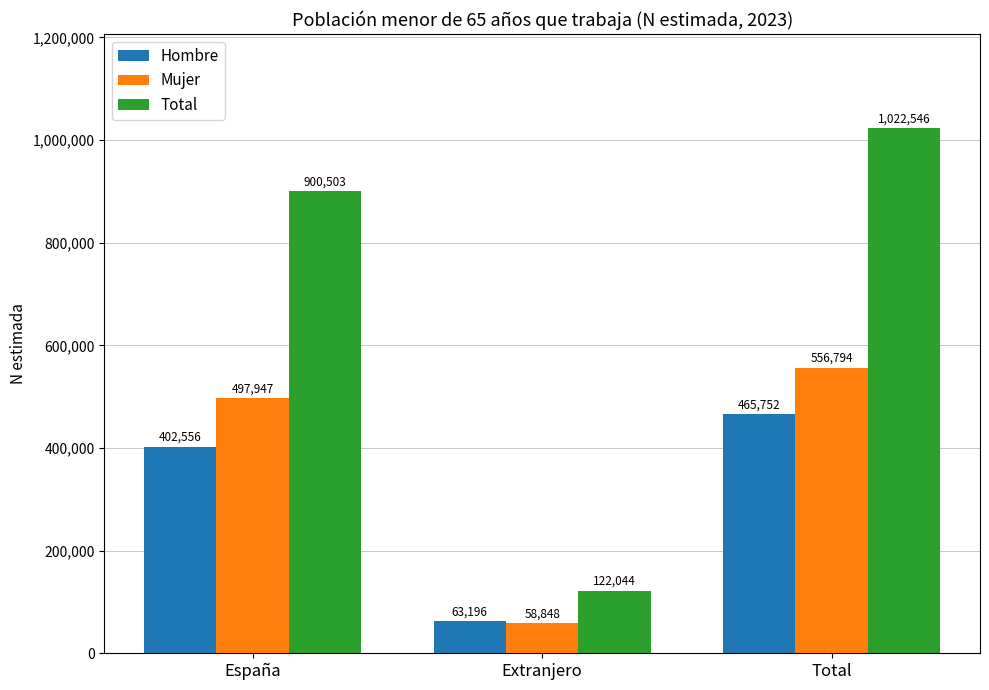

How many bars are there in total?

9